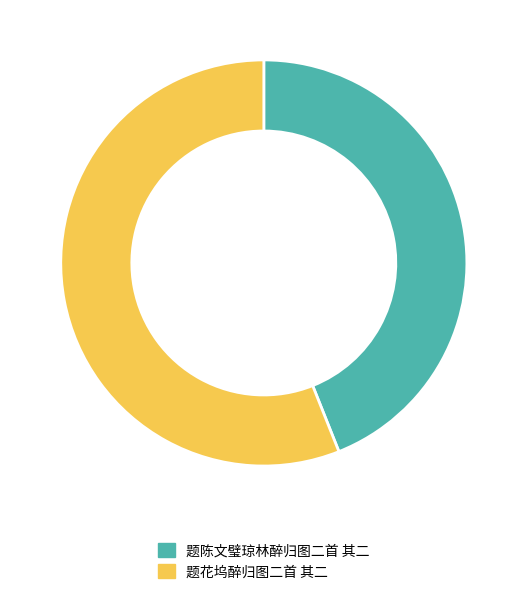

Is it true that 题陈文璧琼林醉归图二首 其二 is 44% of the pie?

True